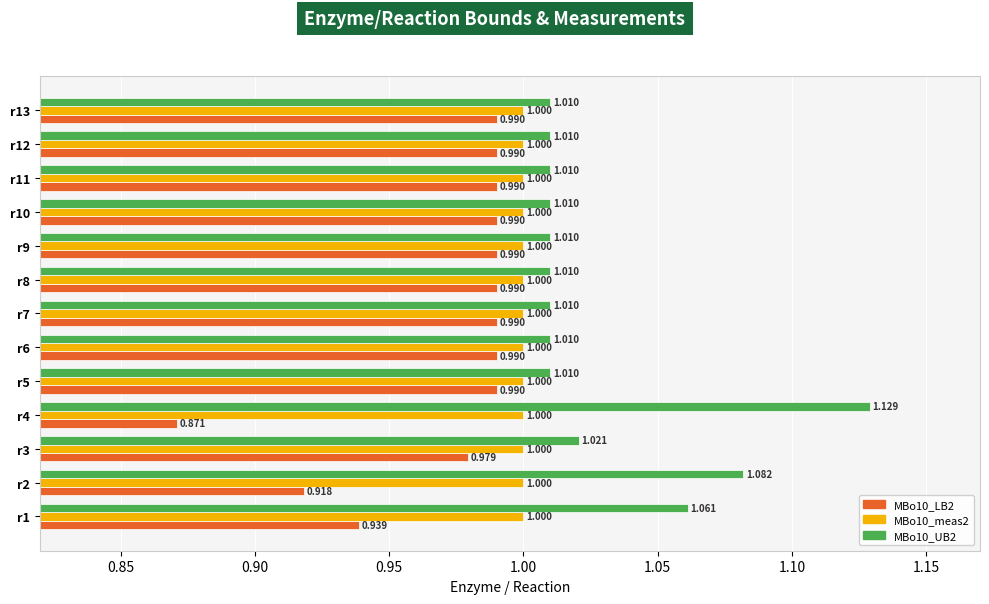

Is the value of MBo10_meas2 at r10 greater than the value of MBo10_LB2 at r5?

Yes